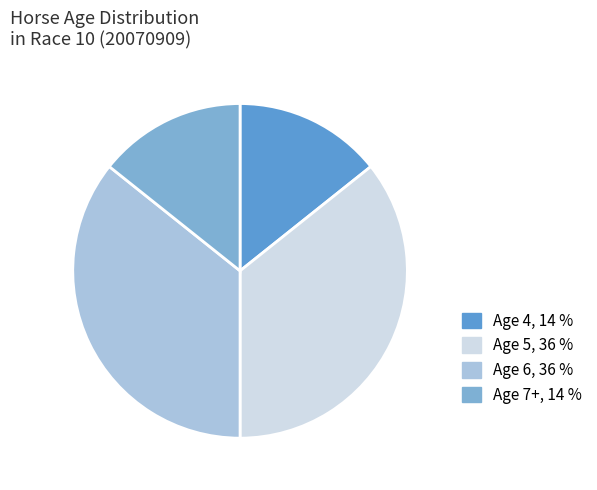

The Age 6 slice represents 36% of the pie. True or false?

True